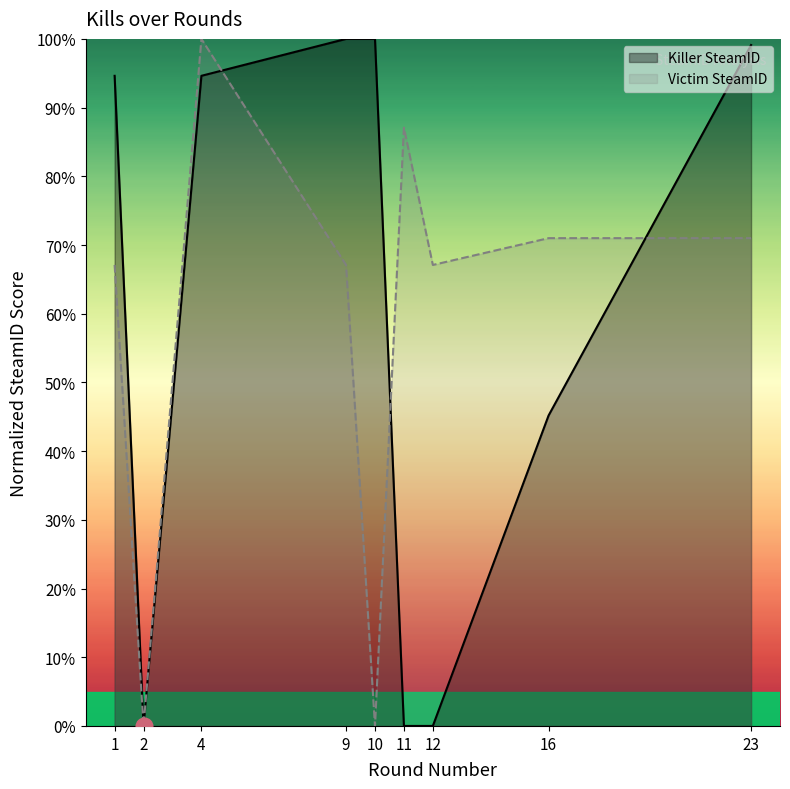

At how many categories does at least one series exceed 58?

8